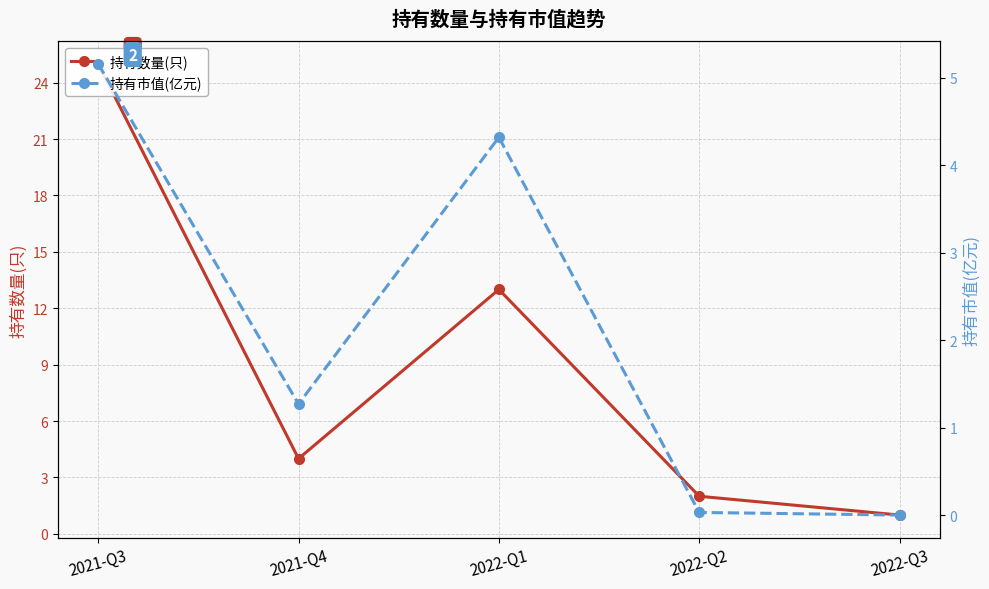

How many distinct data groups are displayed?

2